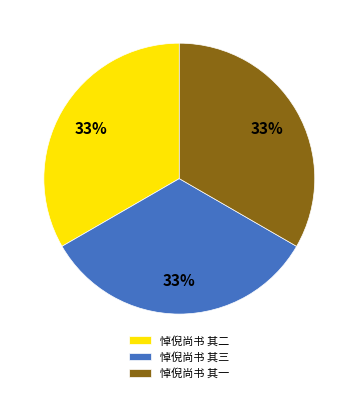

Is the sum of 悼倪尚书 其一 and 悼倪尚书 其三 greater than half?

Yes